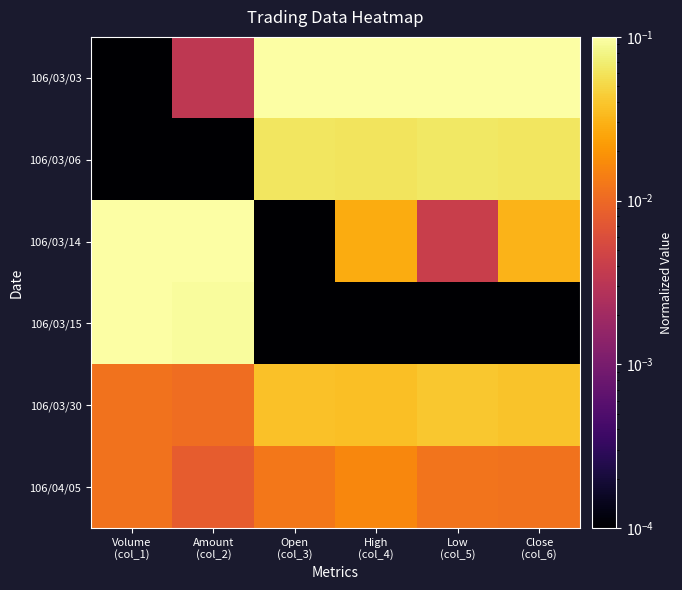

Rank the series at Amount (col_2) from lowest to highest value.

106/03/06, 106/03/03, 106/04/05, 106/03/30, 106/03/15, 106/03/14